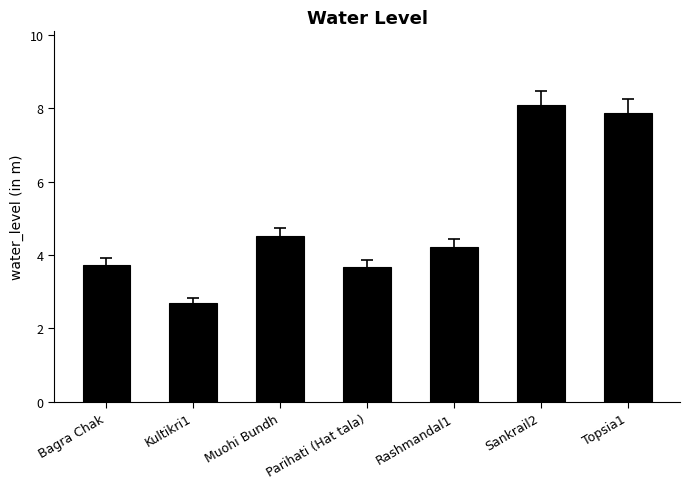

What is the value of the 3rd bar from the left?

4.5